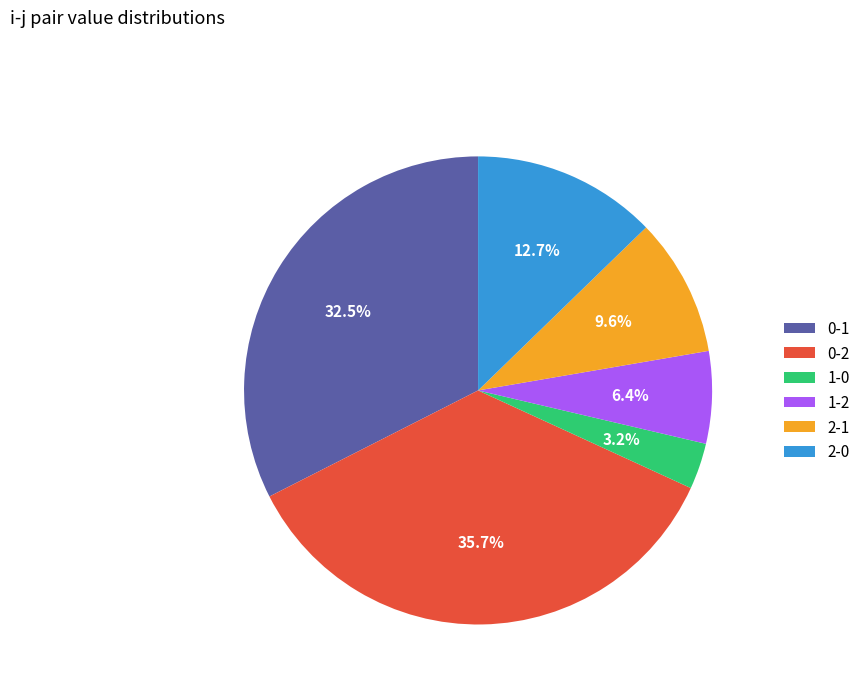

Rank the categories by value from highest to lowest.

0-2, 0-1, 2-0, 2-1, 1-2, 1-0